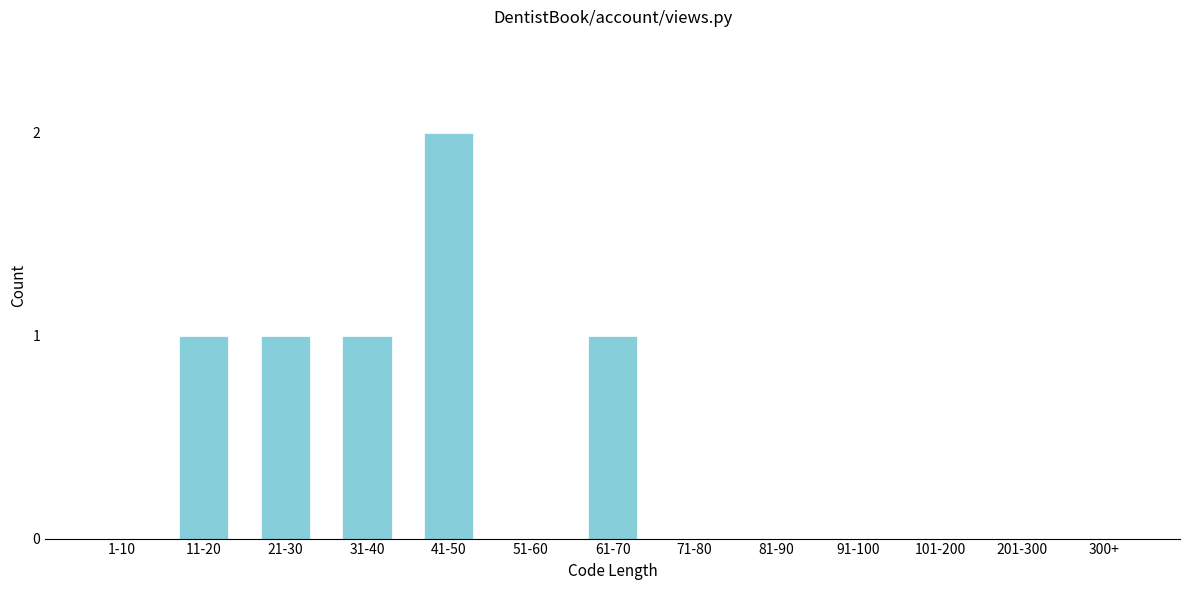

Reading left to right, extract all data points from this chart.

1-10=0	11-20=1	21-30=1	31-40=1	41-50=2	51-60=0	61-70=1	71-80=0	81-90=0	91-100=0	101-200=0	201-300=0	300+=0